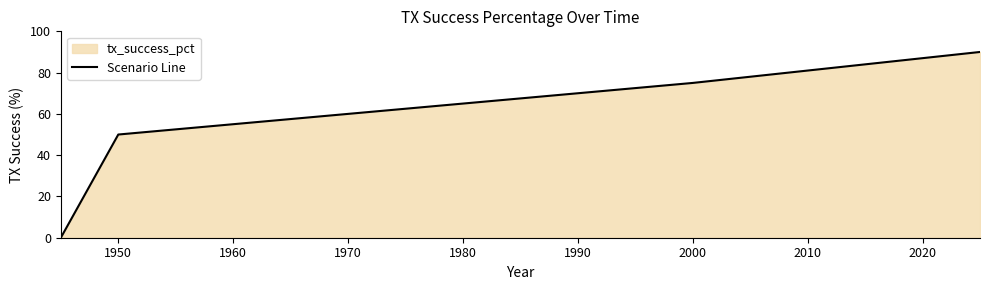

What is the greatest value displayed?

90